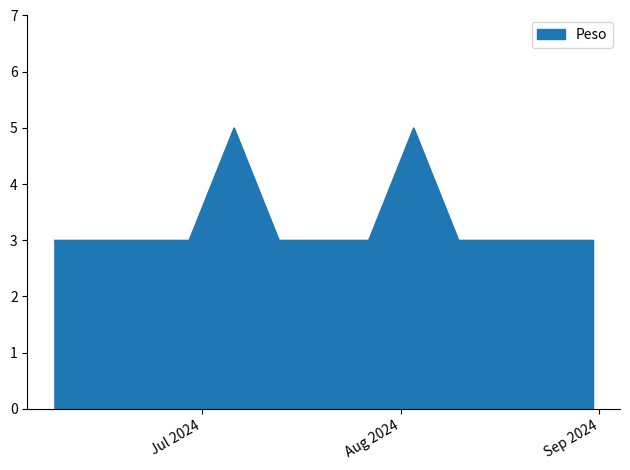

What is the maximum value shown in the chart?

5